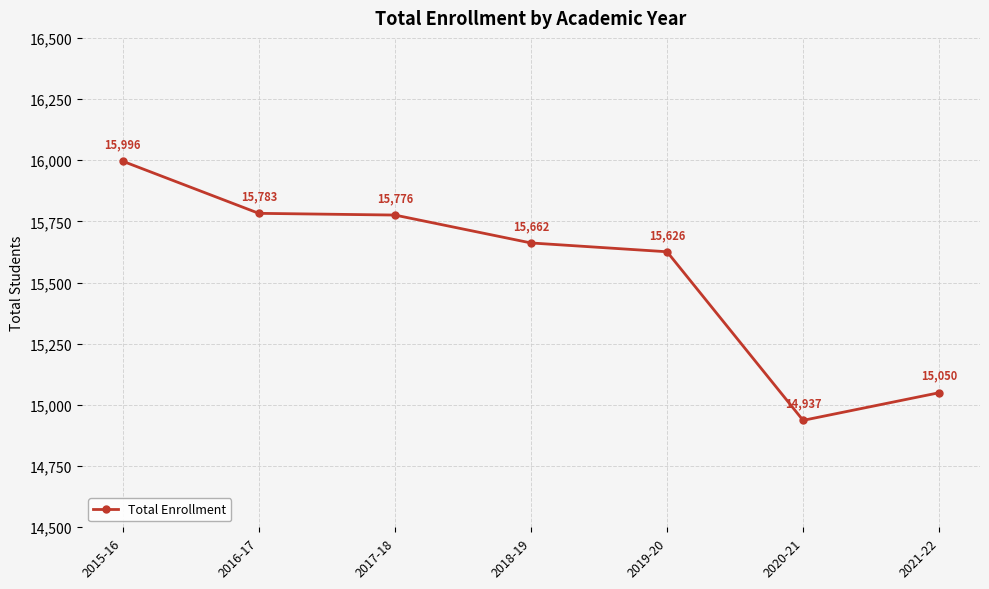

Does the chart have visible grid lines?

Yes